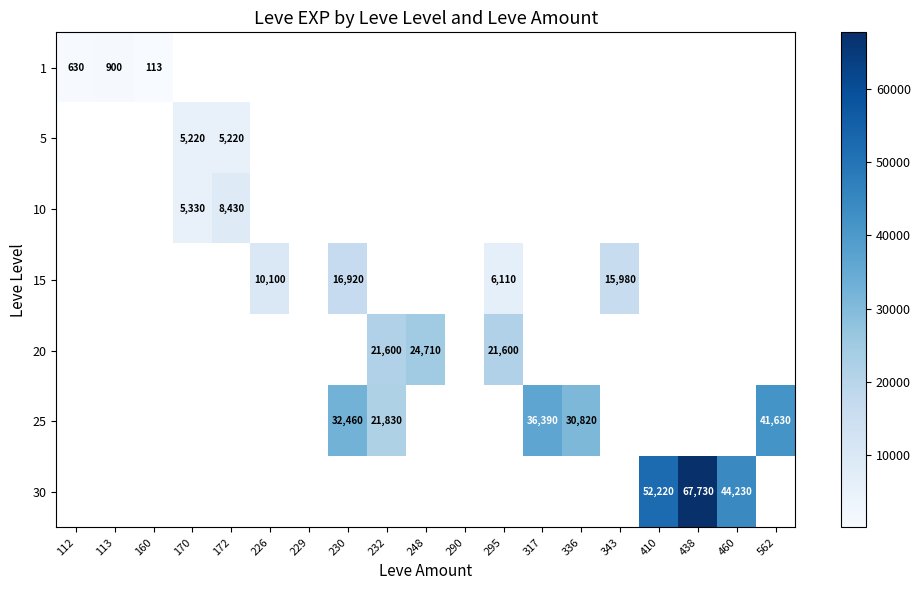

Between 295 and 226, which is larger?

226